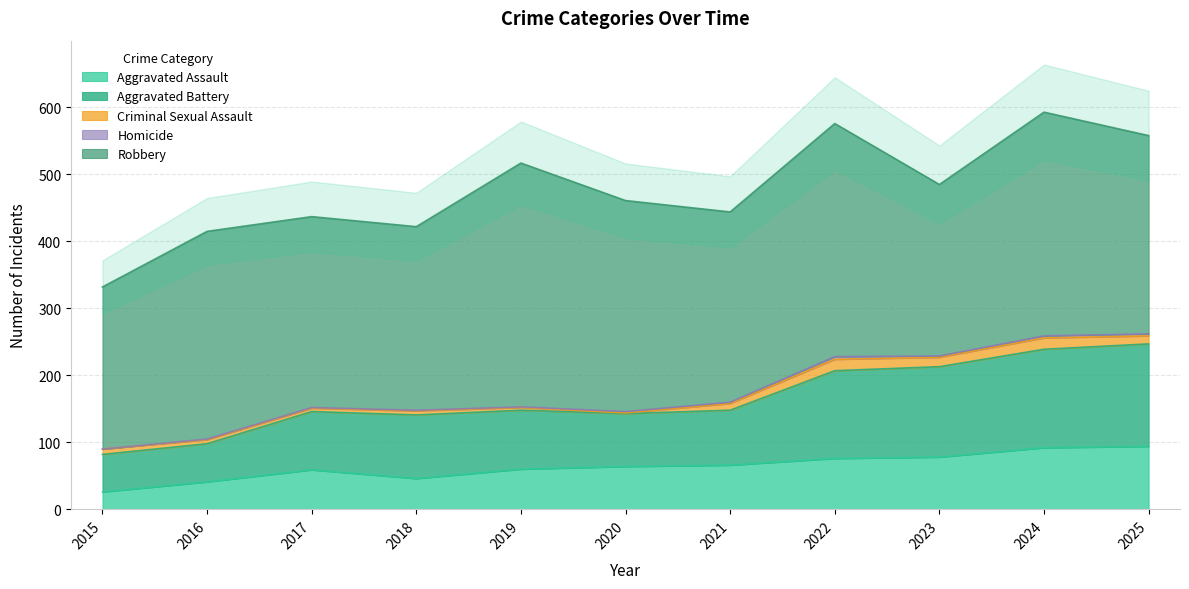

Reading right to left, transcribe all the data shown in this chart.

Aggravated Assault: 2025=94	2024=92	2023=78	2022=76	2021=66	2020=64	2019=60	2018=46	2017=59	2016=41	2015=26
Aggravated Battery: 2025=153	2024=147	2023=135	2022=131	2021=82	2020=79	2019=88	2018=95	2017=87	2016=57	2015=56
Criminal Sexual Assault: 2025=12	2024=17	2023=14	2022=17	2021=10	2020=1	2019=4	2018=6	2017=5	2016=6	2015=8
Homicide: 2025=3	2024=3	2023=2	2022=4	2021=2	2020=2	2019=1	2018=1	2017=1	2016=1	2015=0
Robbery: 2025=296	2024=334	2023=256	2022=348	2021=284	2020=315	2019=364	2018=274	2017=285	2016=310	2015=242